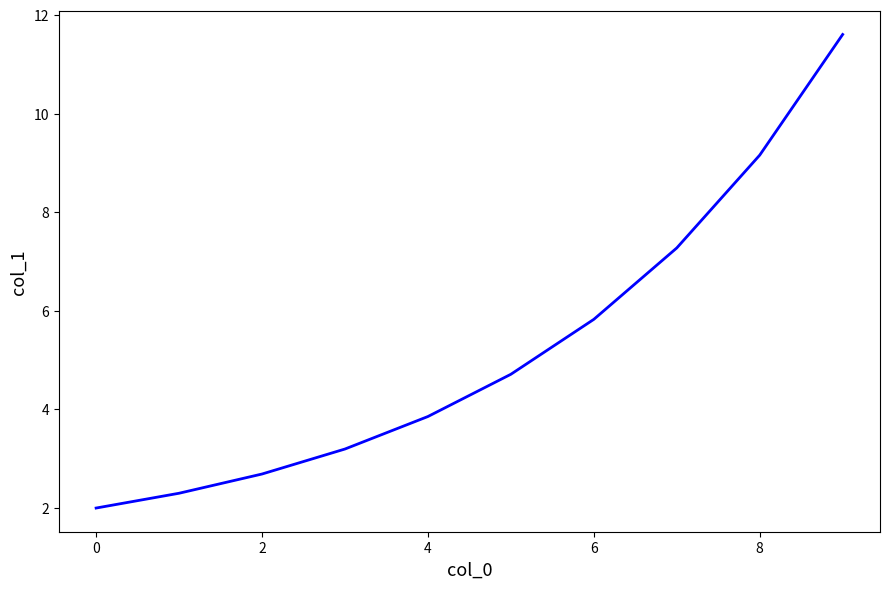

How many values exceed 4?

5